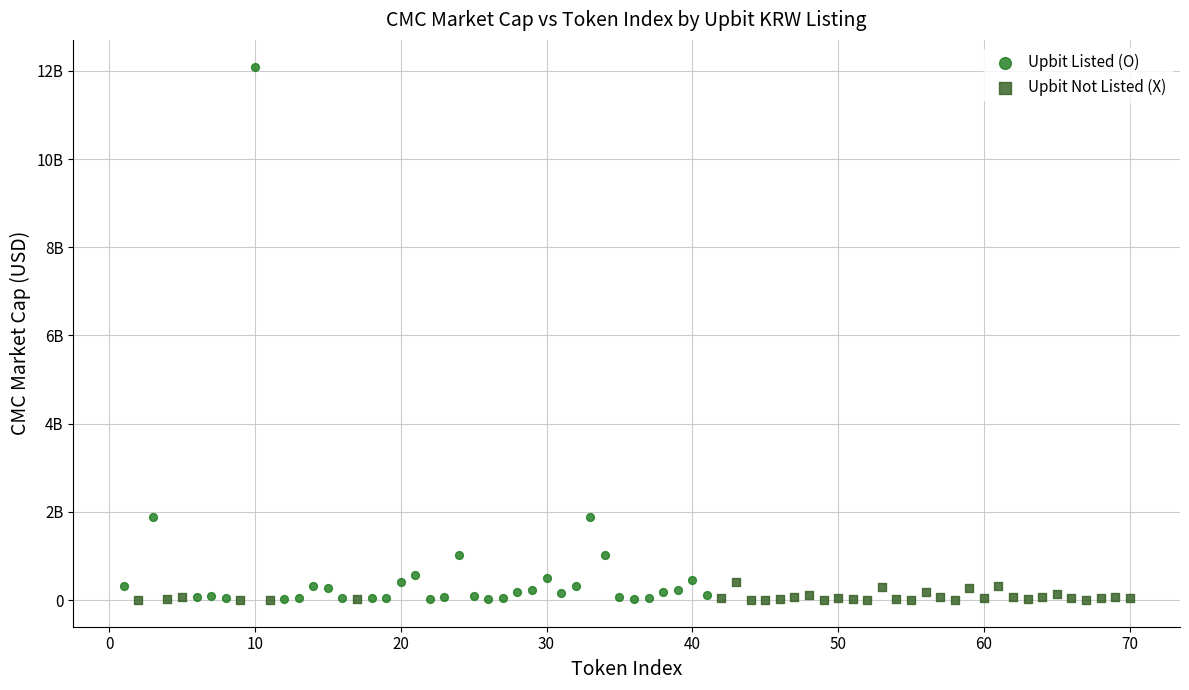

Which series has the largest Y range (max minus min)?

Upbit Listed (O)